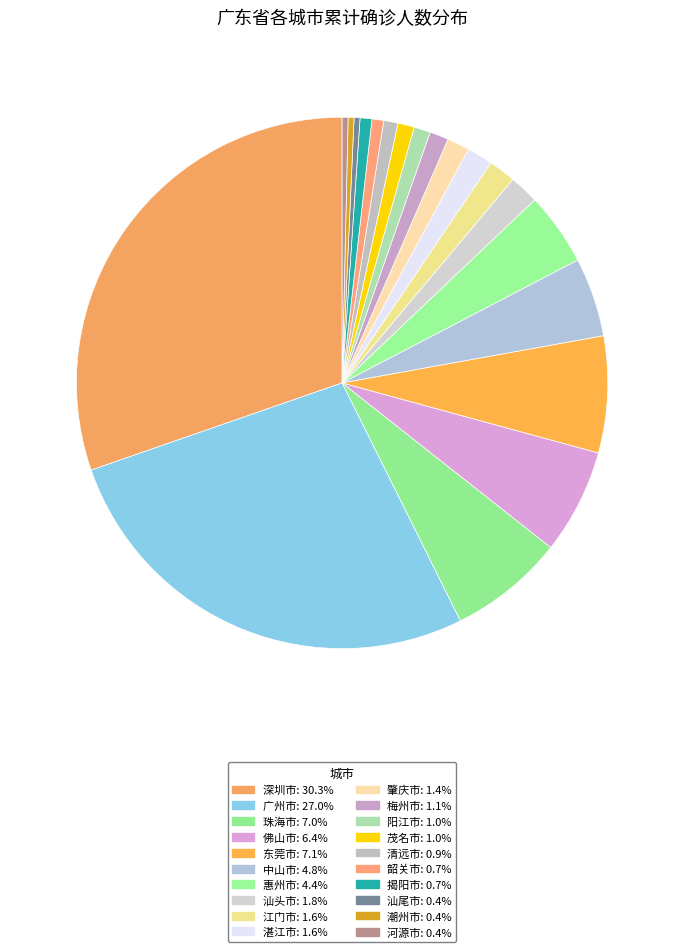

To the nearest percent, what is the difference between the largest and smallest slice percentages?

30%